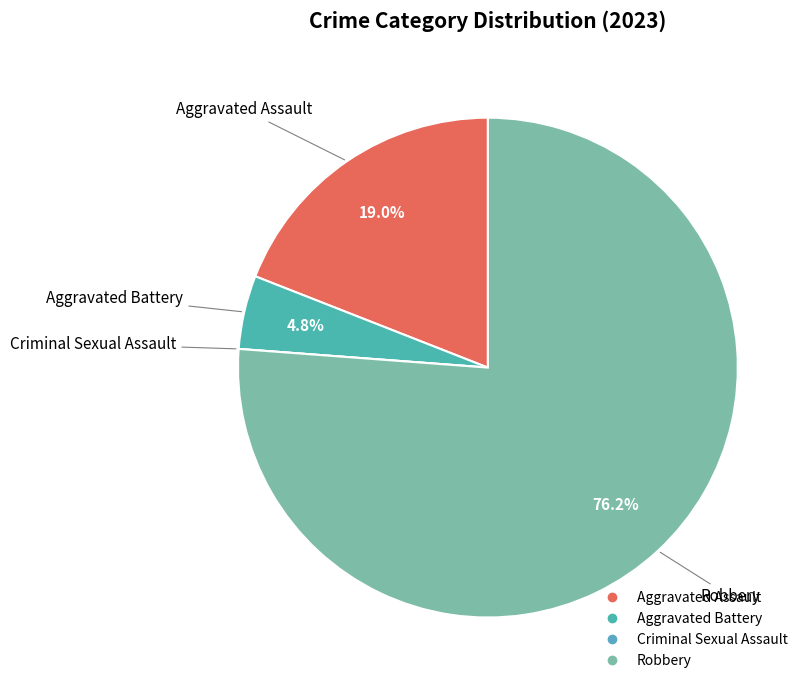

Which category has the biggest portion of the pie?

Robbery